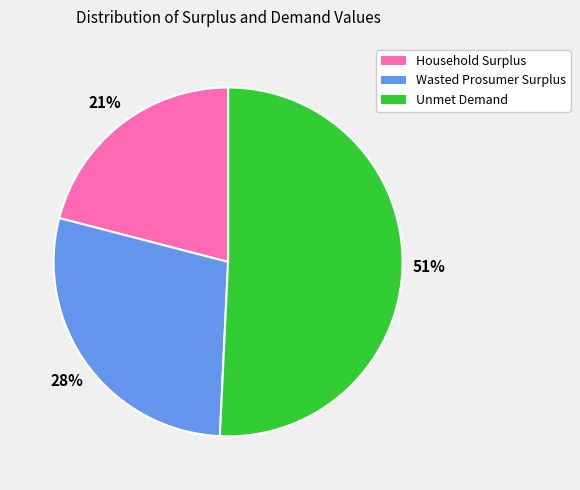

To the nearest percent, what is the combined percentage of Wasted Prosumer Surplus and Household Surplus?

49%